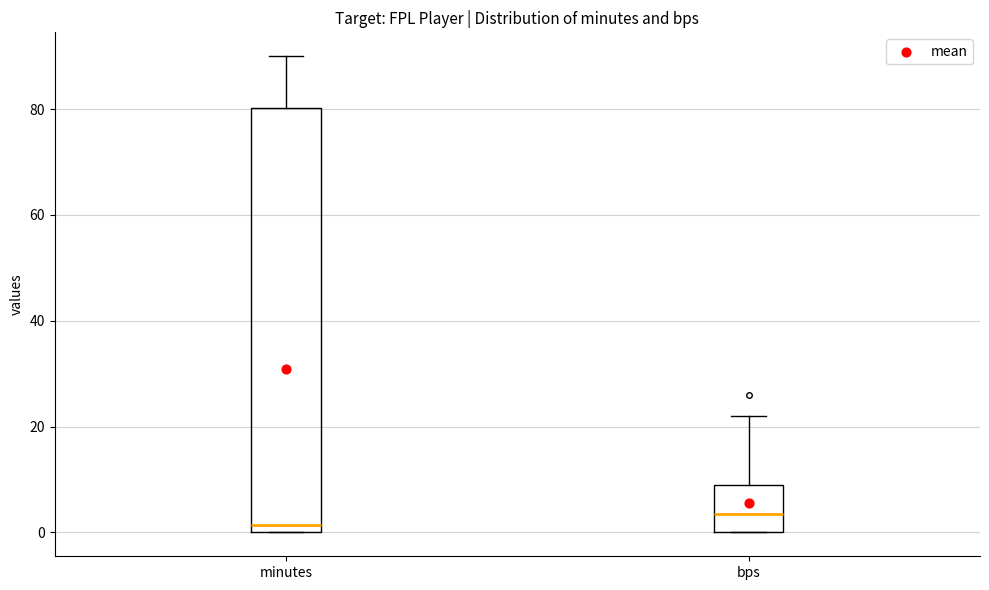

Reading left to right, read every box against the y-axis: the position of its median line, the range the box covers, and the ends of its whiskers. The values are not printed on the chart, so give them approximately, as read against the axis.

minutes: median 2, box 0 to 80, whiskers 0 to 90
bps: median 4, box 0 to 10, whiskers 0 to 22